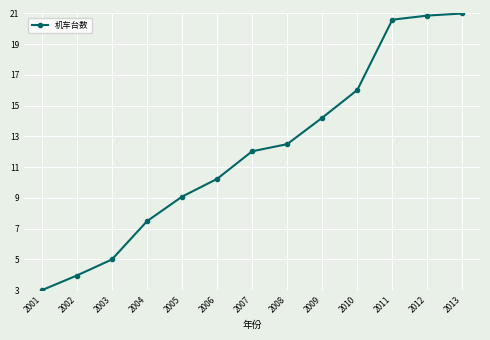

What is the maximum value shown in the chart?

21.0